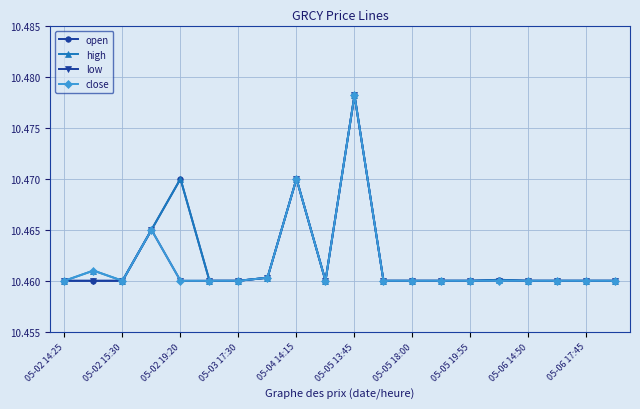

Count the close values in the range 10 to 11.

20